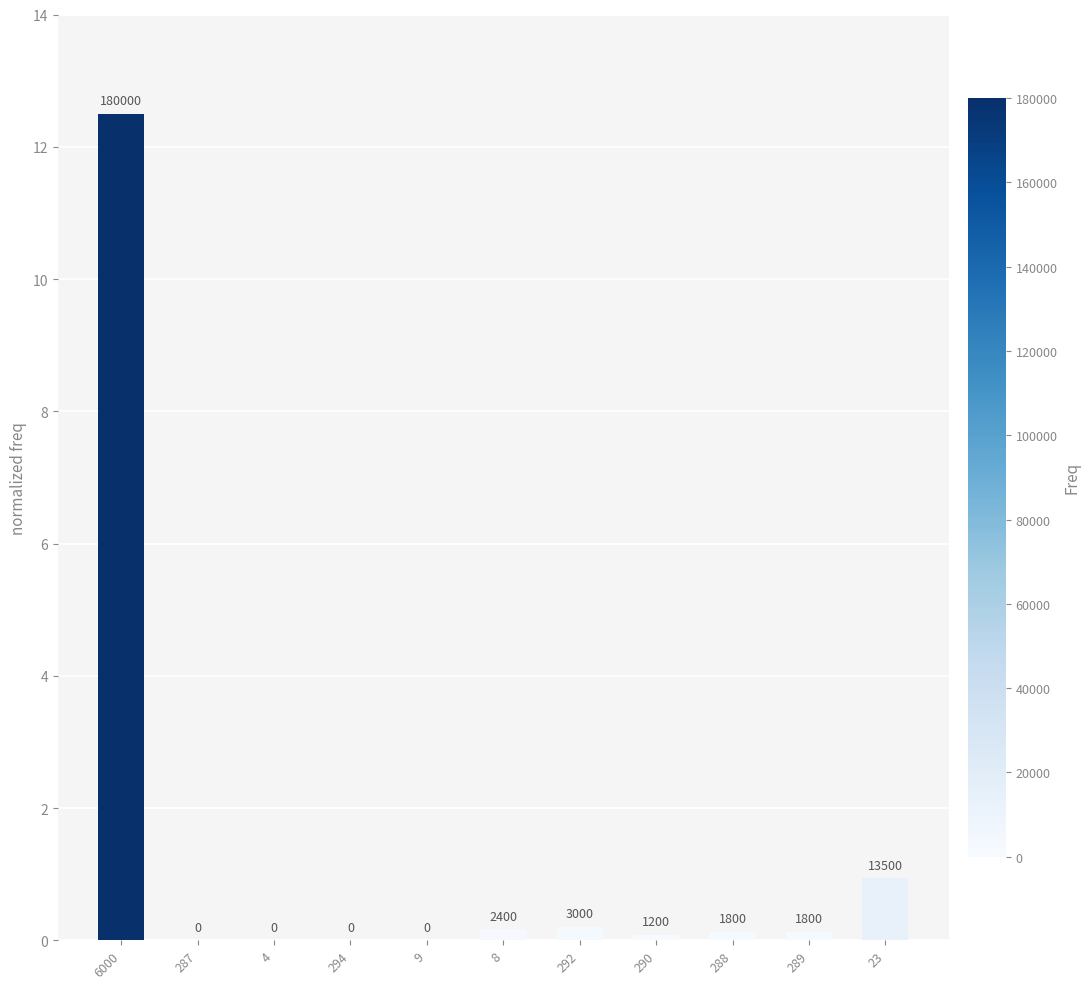

The value at 294 is 0.0. True or false?

True